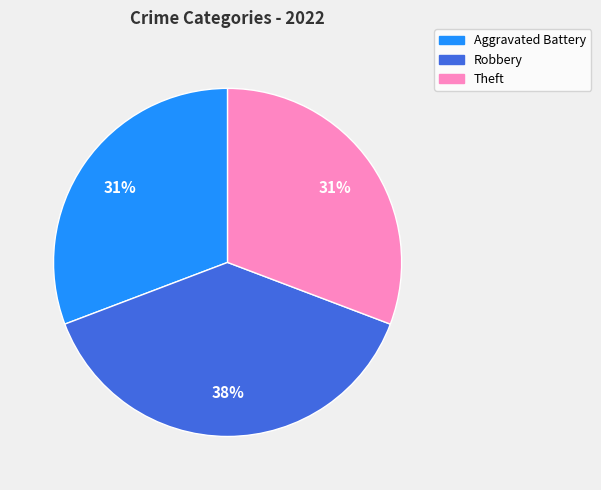

To the nearest percent, what is the average slice percentage?

33%